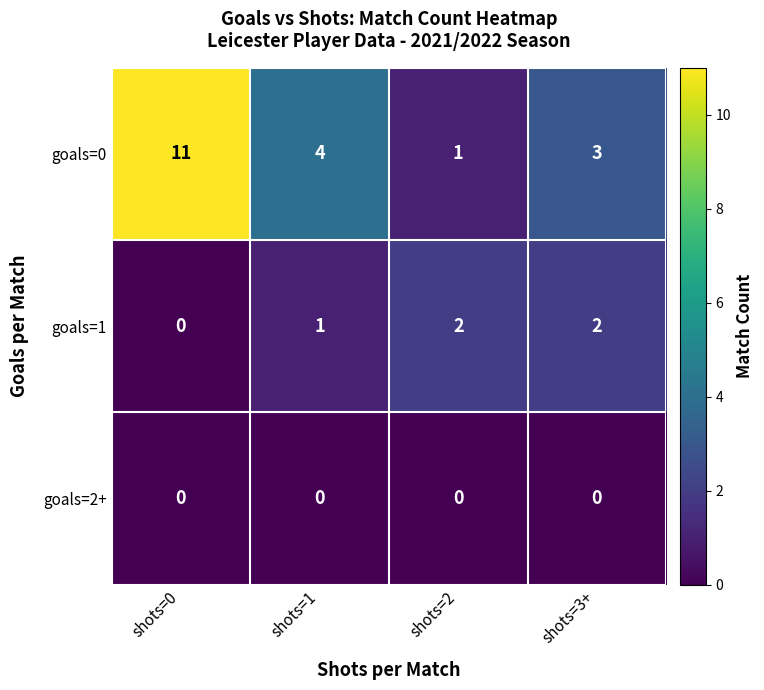

At which label does goals=0 first exceed 4?

shots=0